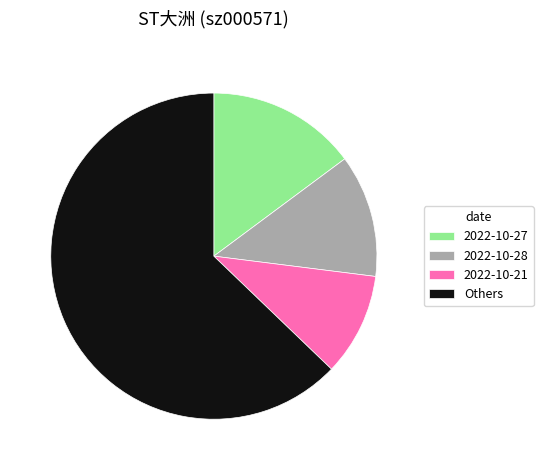

Do Others and 2022-10-28 together represent more than half of the pie?

Yes